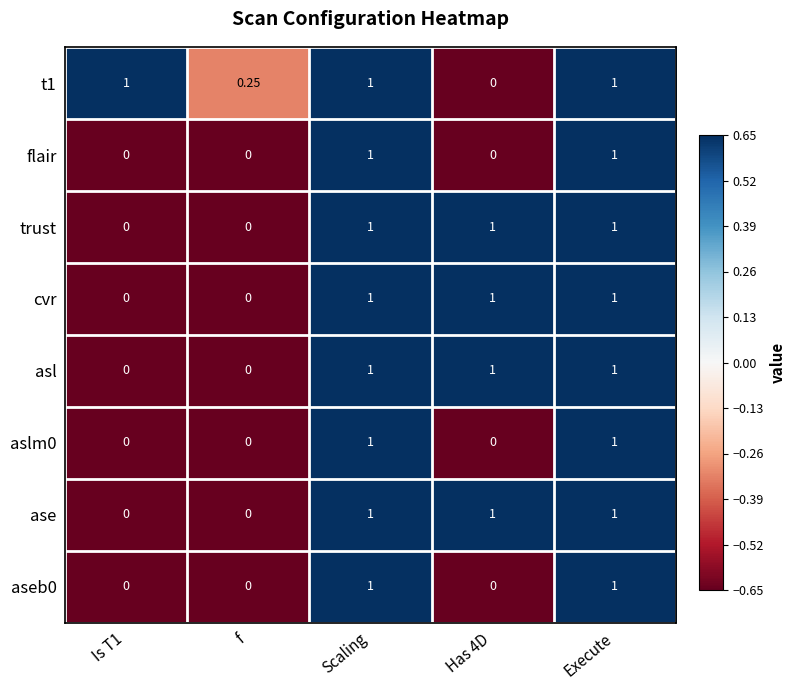

Is the value of flair at f greater than the value of ase at Scaling?

No